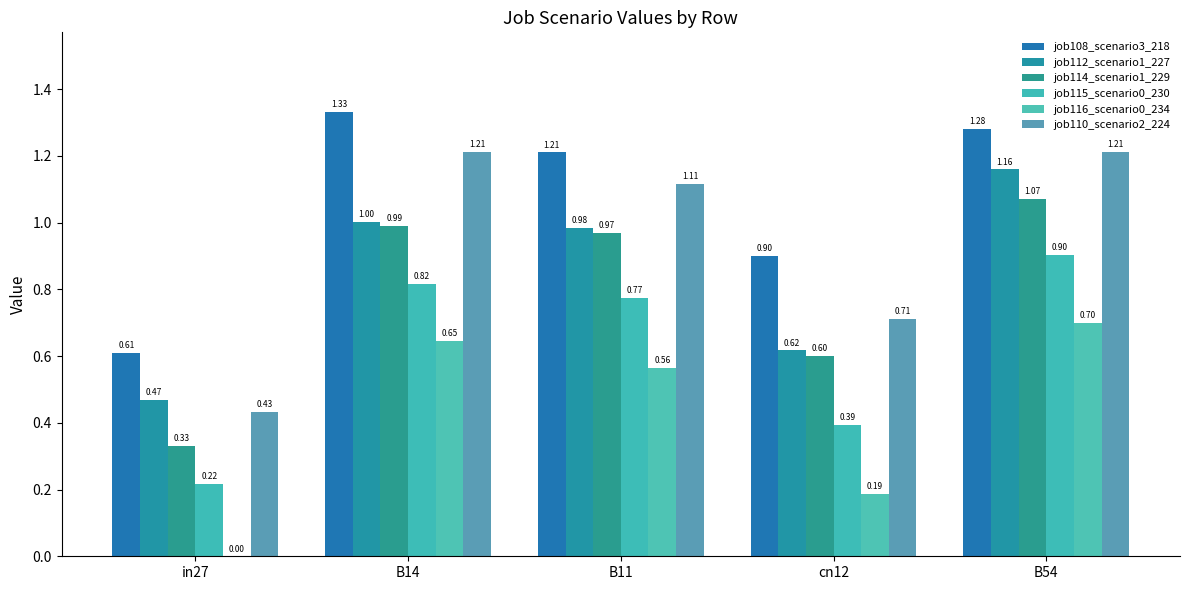

What is the highest value of the job114_scenario1_229 series?

1.1